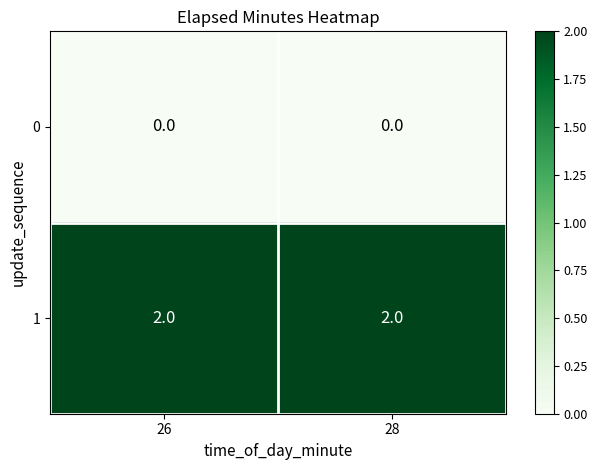

The 0 series shows 0 at 28. True or false?

True